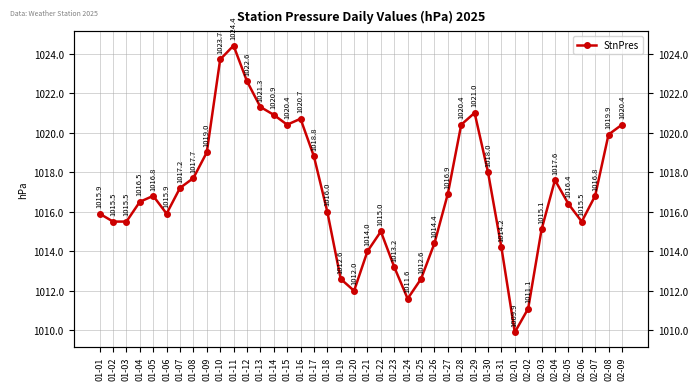

Reading left to right, transcribe all the data shown in this chart.

01-01=1015.9	01-02=1015.5	01-03=1015.5	01-04=1016.5	01-05=1016.8	01-06=1015.9	01-07=1017.2	01-08=1017.7	01-09=1019.0	01-10=1023.7	01-11=1024.4	01-12=1022.6	01-13=1021.3	01-14=1020.9	01-15=1020.4	01-16=1020.7	01-17=1018.8	01-18=1016.0	01-19=1012.6	01-20=1012.0	01-21=1014.0	01-22=1015.0	01-23=1013.2	01-24=1011.6	01-25=1012.6	01-26=1014.4	01-27=1016.9	01-28=1020.4	01-29=1021.0	01-30=1018.0	01-31=1014.2	02-01=1009.9	02-02=1011.1	02-03=1015.1	02-04=1017.6	02-05=1016.4	02-06=1015.5	02-07=1016.8	02-08=1019.9	02-09=1020.4